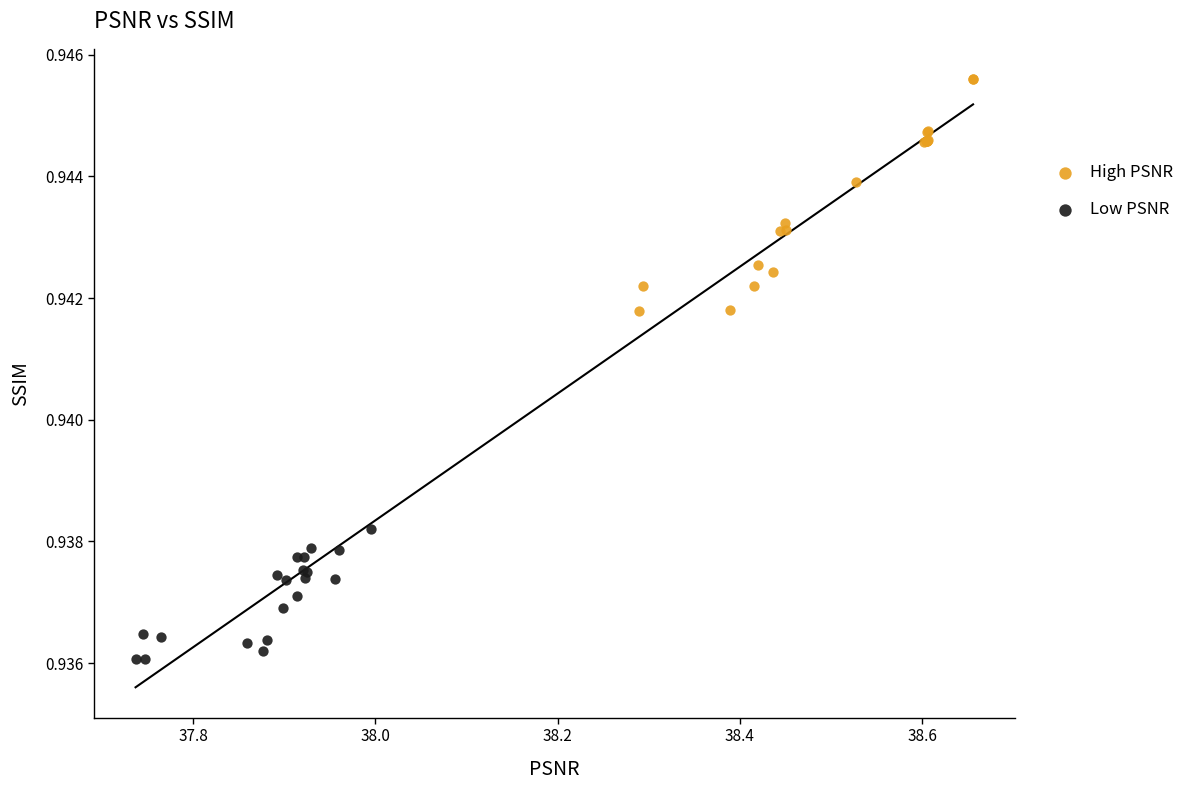

Which series contains the lowest Y value?

Low PSNR